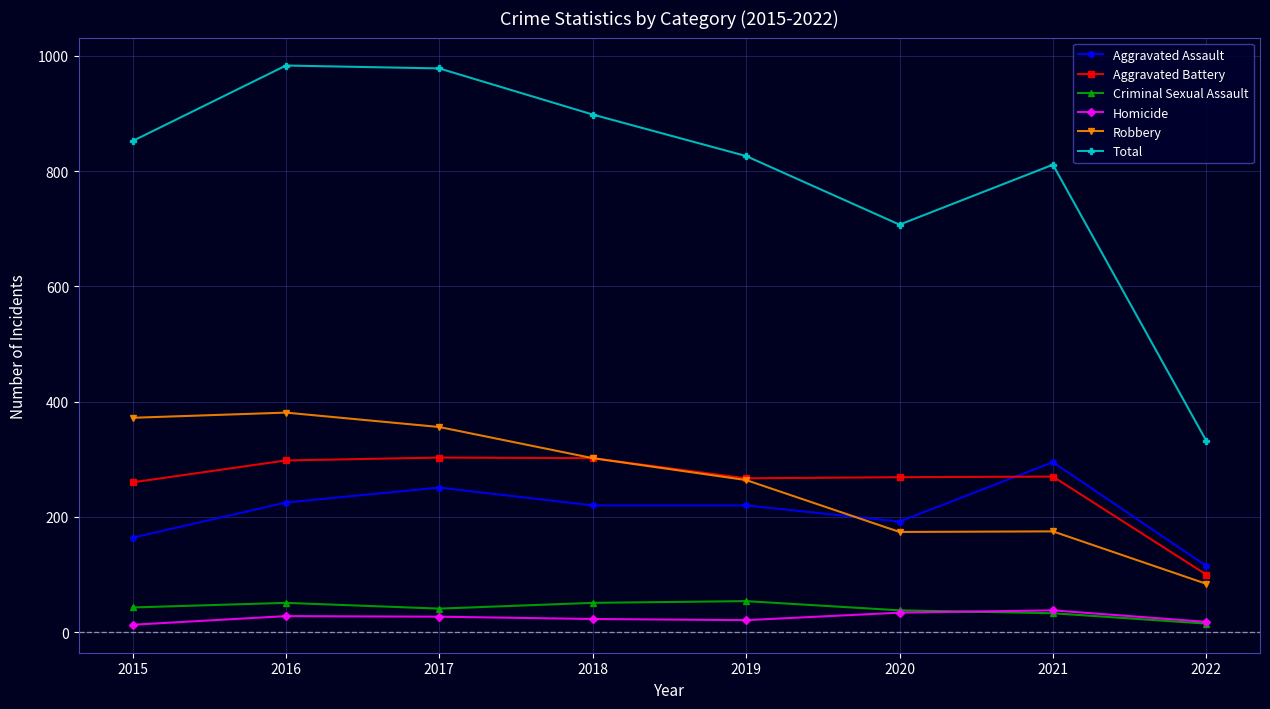

Which series has the largest total across all categories?

Total